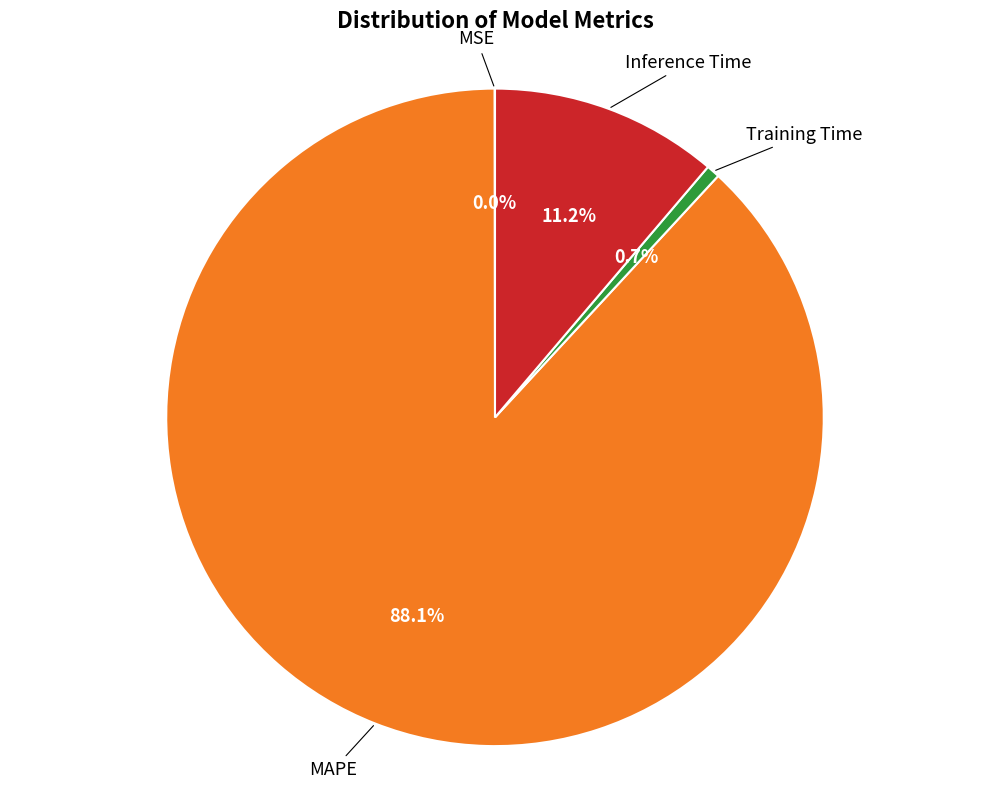

Is there any slice that represents more than half of the pie?

Yes